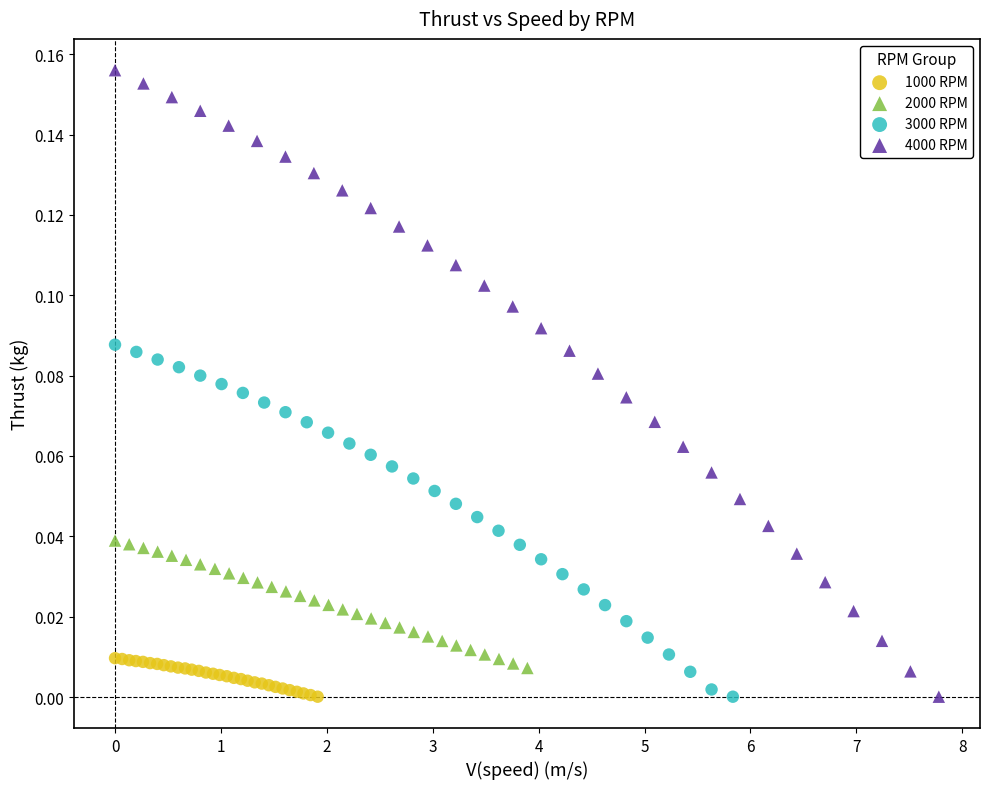

Which series has the largest Y range (max minus min)?

4000 RPM